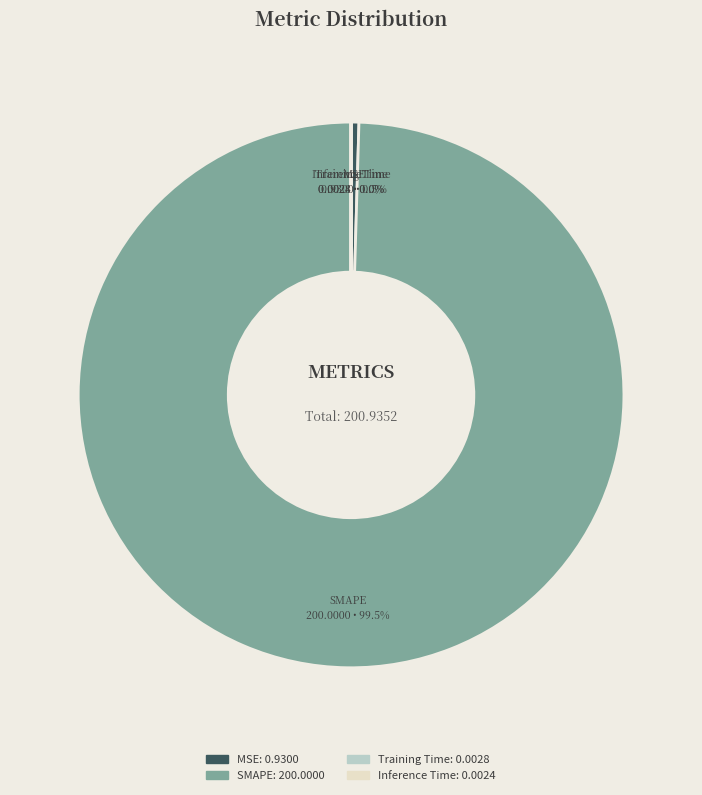

Which has a higher value, SMAPE or MSE?

SMAPE